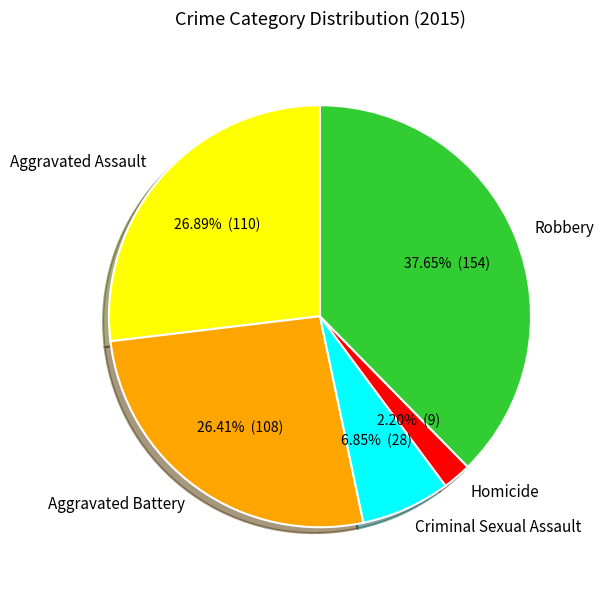

To the nearest percent, what is the combined percentage of Criminal Sexual Assault and Homicide?

9%